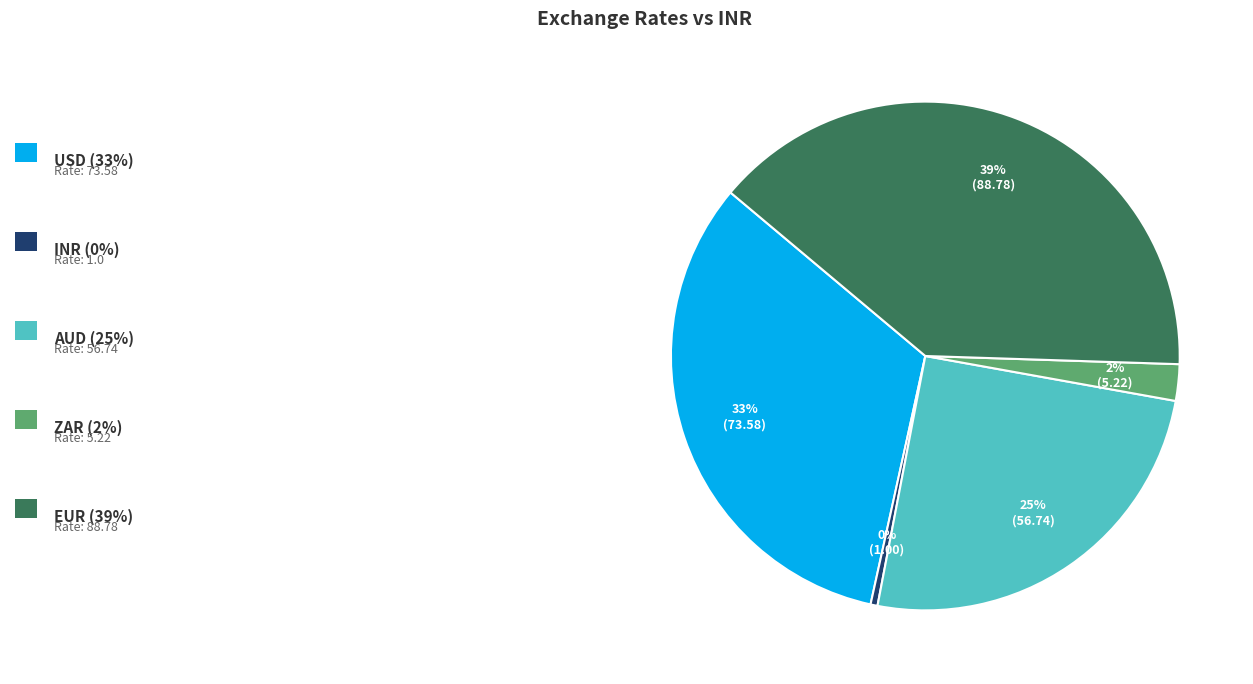

To the nearest percent, what is the average slice percentage?

20%